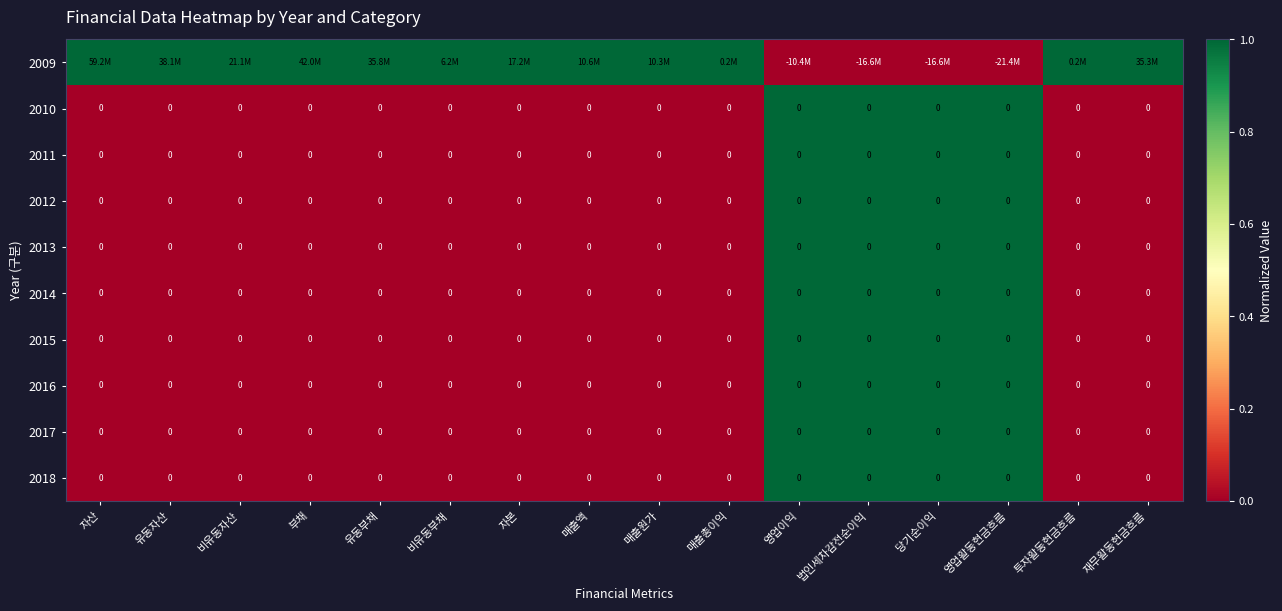

The value of 2013 at 비유동부채 is 0. True or false?

True